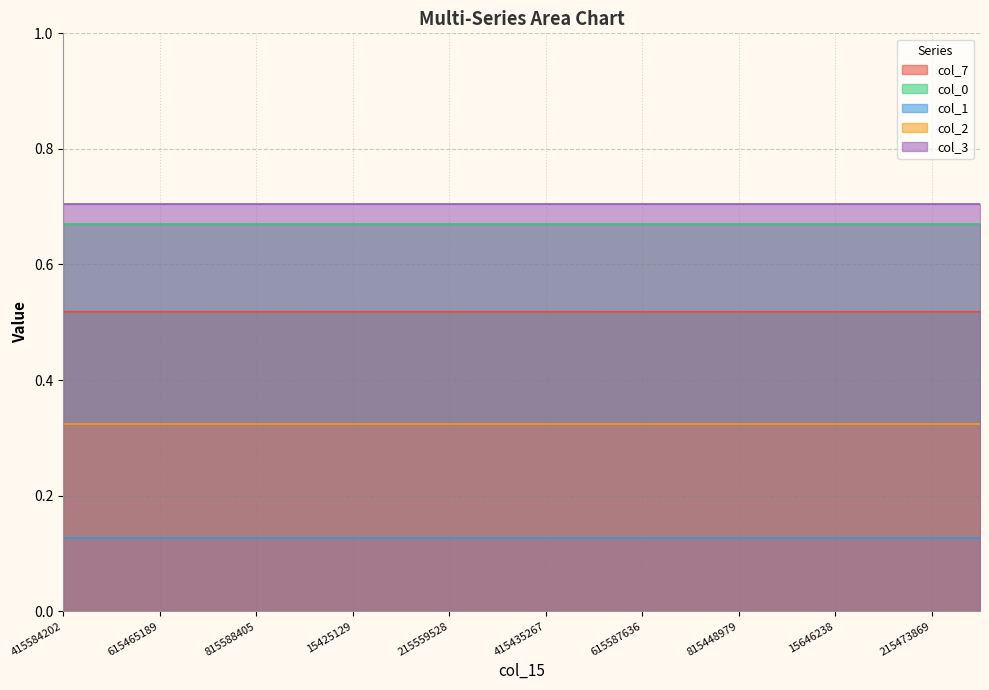

What is the spread (max minus min) of values at 615587636?

0.6